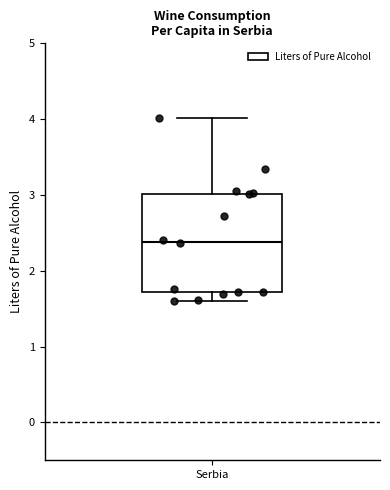

Read this box plot against the y-axis: the position of the median line, the range covered by the box, and the ends of both whiskers. The values are not printed on the chart, so give them approximately, as read against the axis.

median 2.4, box 1.7 to 3.0, whiskers 1.6 to 4.0